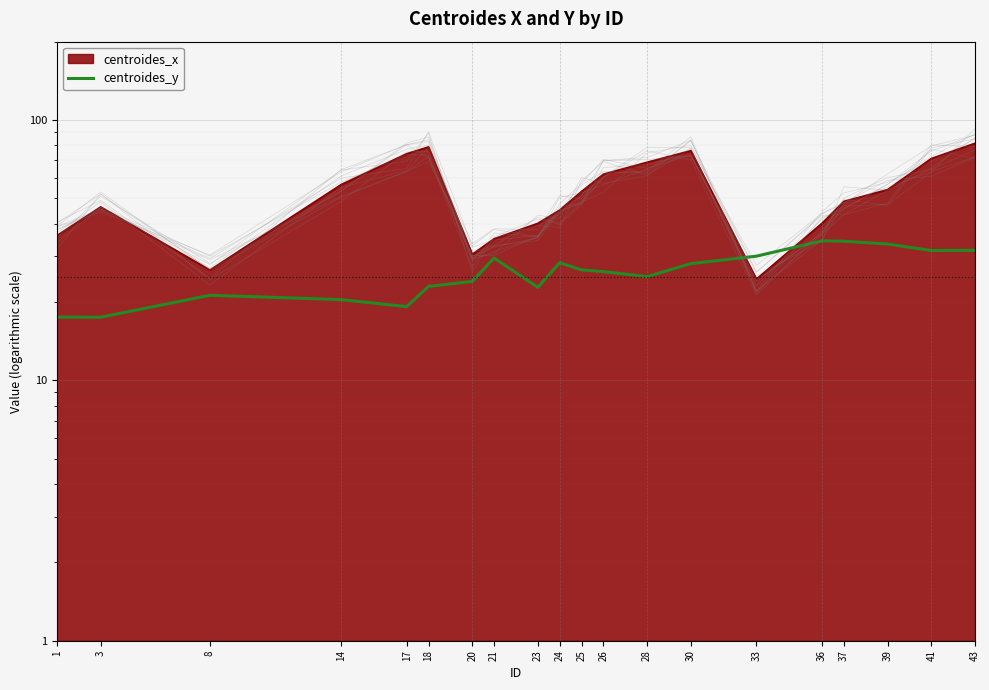

What is the average value?

26.2